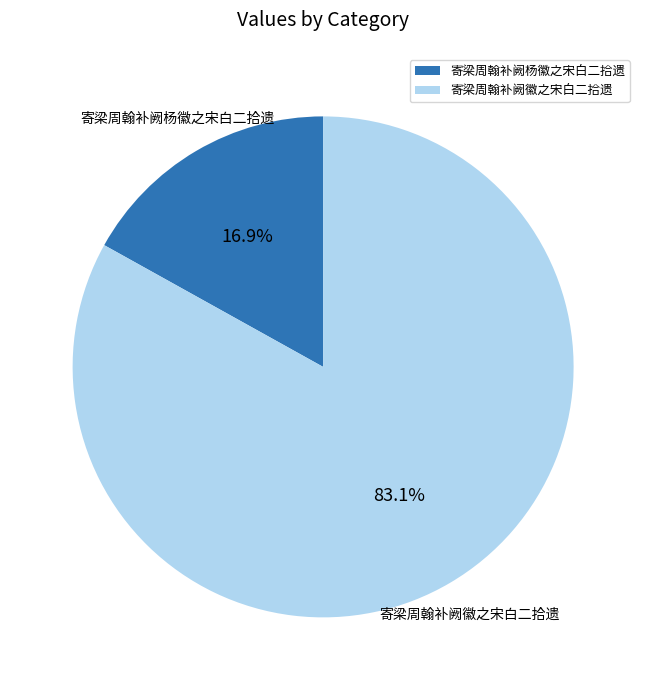

To the nearest percent, what percentage of the pie is 寄梁周翰补阙杨徽之宋白二拾遗?

17%